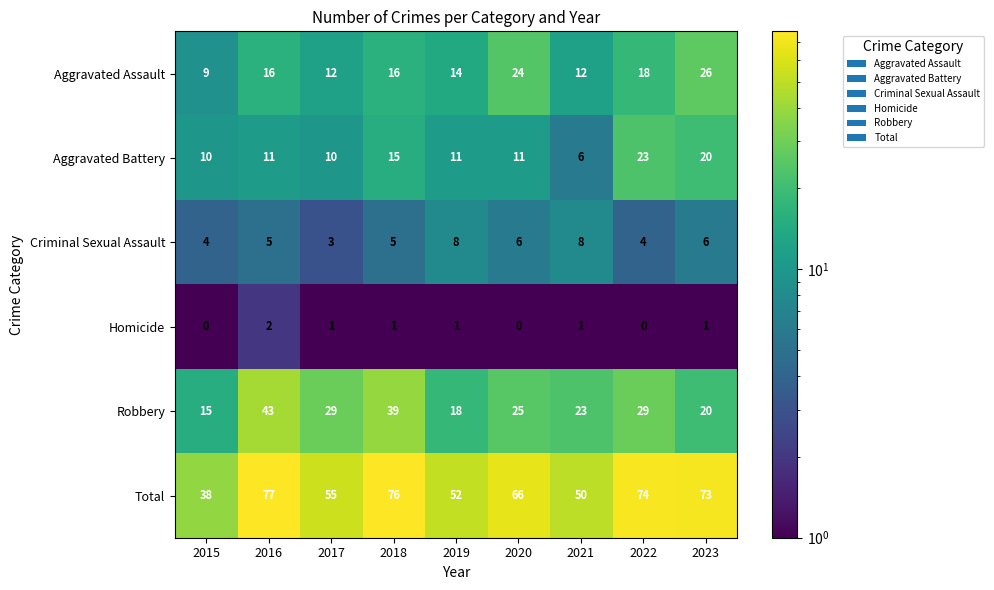

Which series has the largest range (max minus min)?

Total